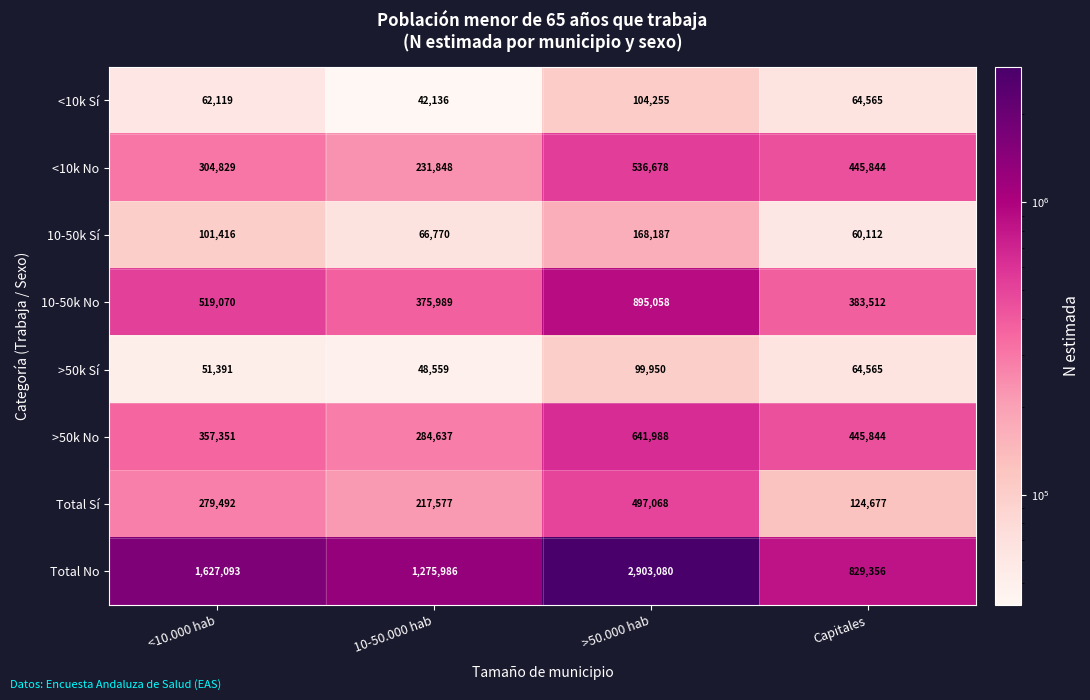

At which category does the chart reach its peak across all series?

>50.000 hab